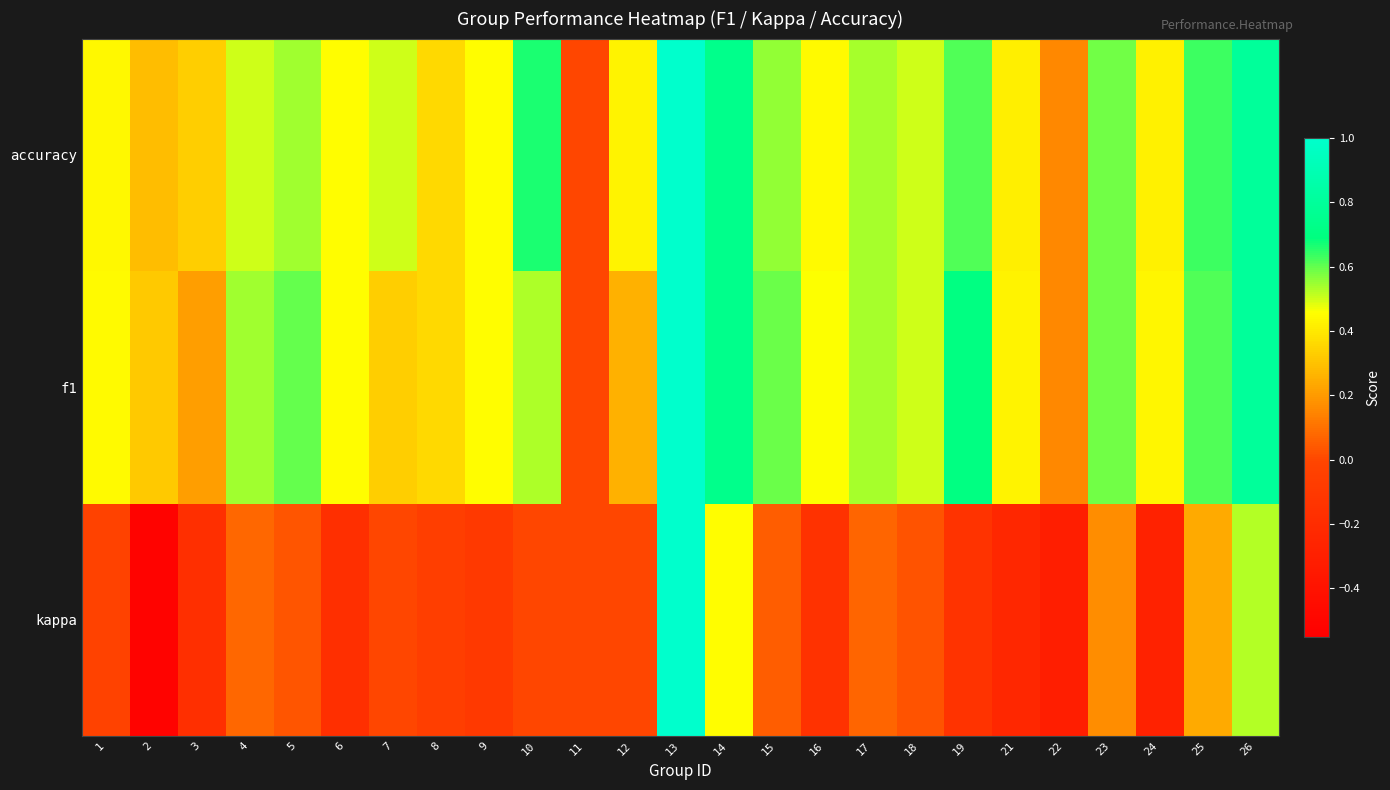

How many data points does each series have?

25